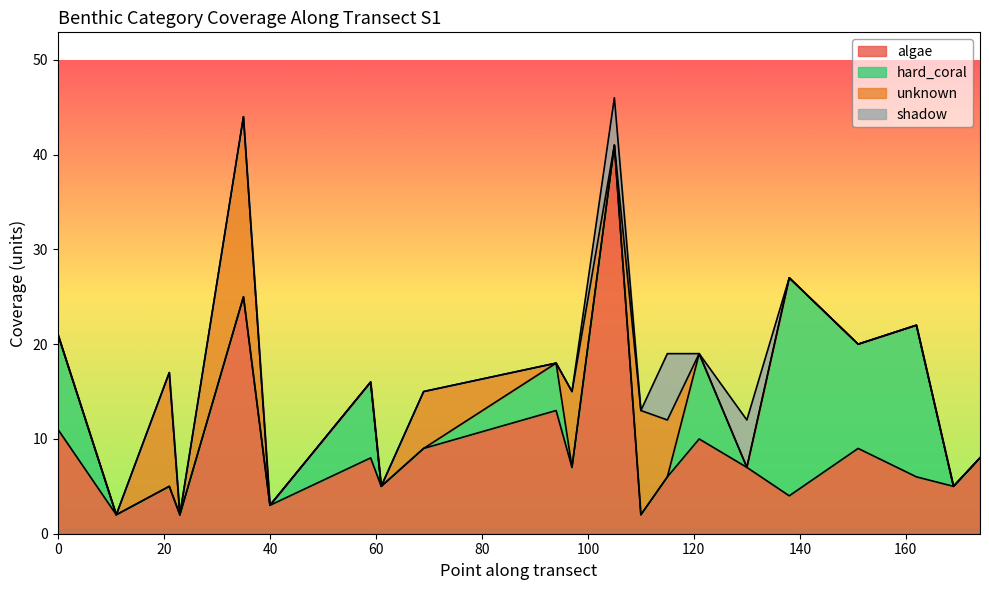

How many lines are shown in the chart?

4